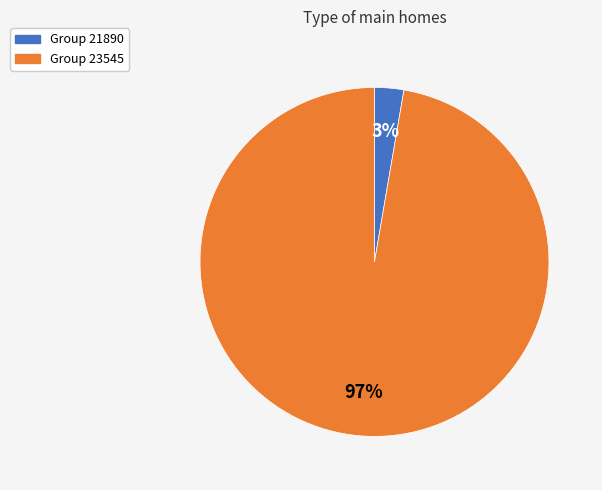

Is there any slice that represents more than half of the pie?

Yes